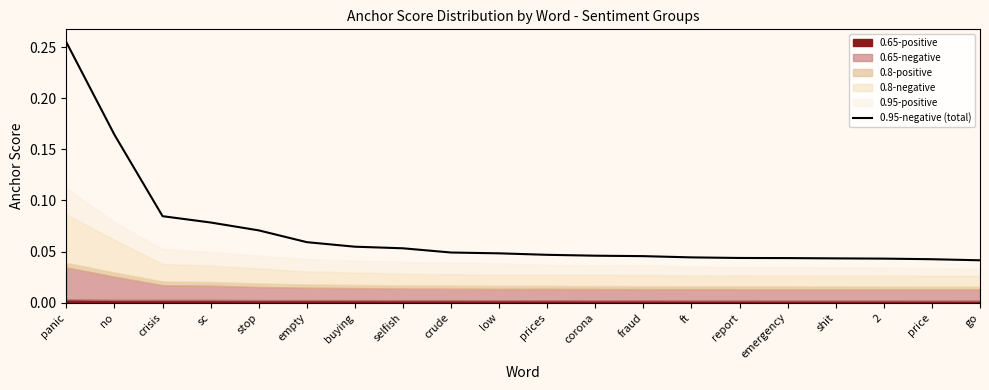

List the labels in order of value, smallest first.

go, price, 2, shit, emergency, report, ft, fraud, corona, prices, low, crude, selfish, buying, empty, stop, sc, crisis, no, panic